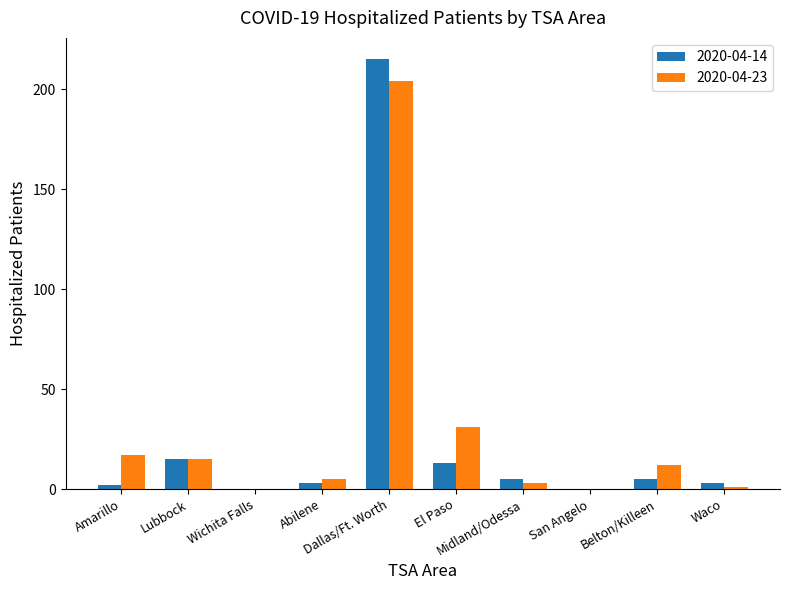

What is the highest value of the 2020-04-14 series?

215